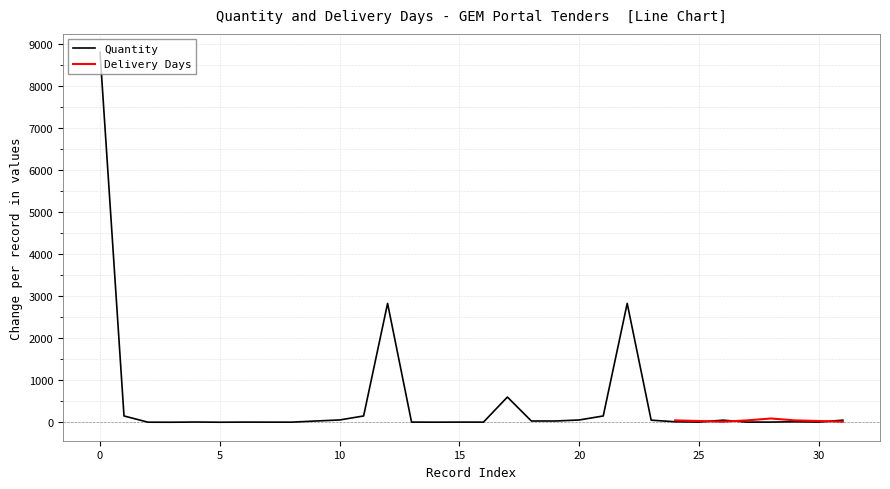

The value of Quantity at 0 is 8800. True or false?

True